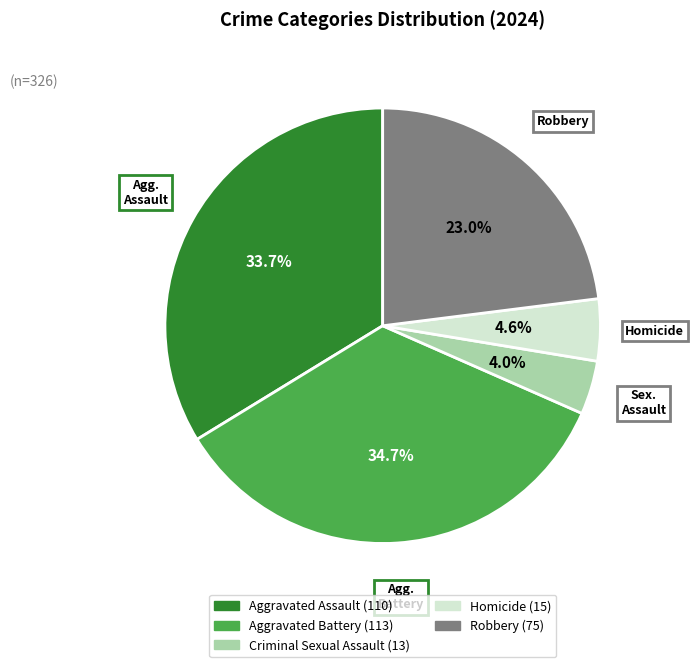

Between Aggravated Battery and Criminal Sexual Assault, which is larger?

Aggravated Battery